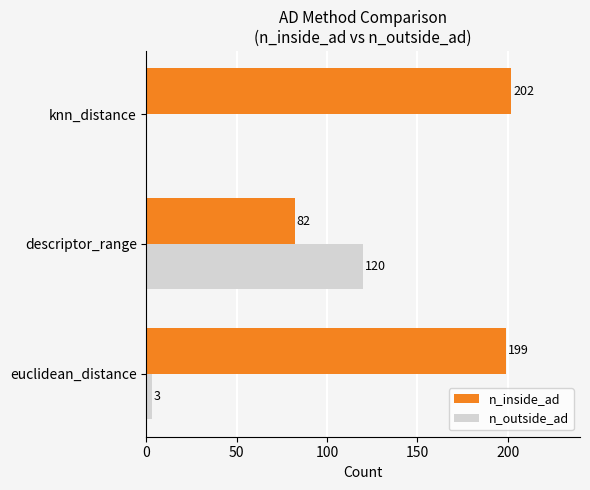

Is the value of n_outside_ad at euclidean_distance greater than the value of n_inside_ad at knn_distance?

No